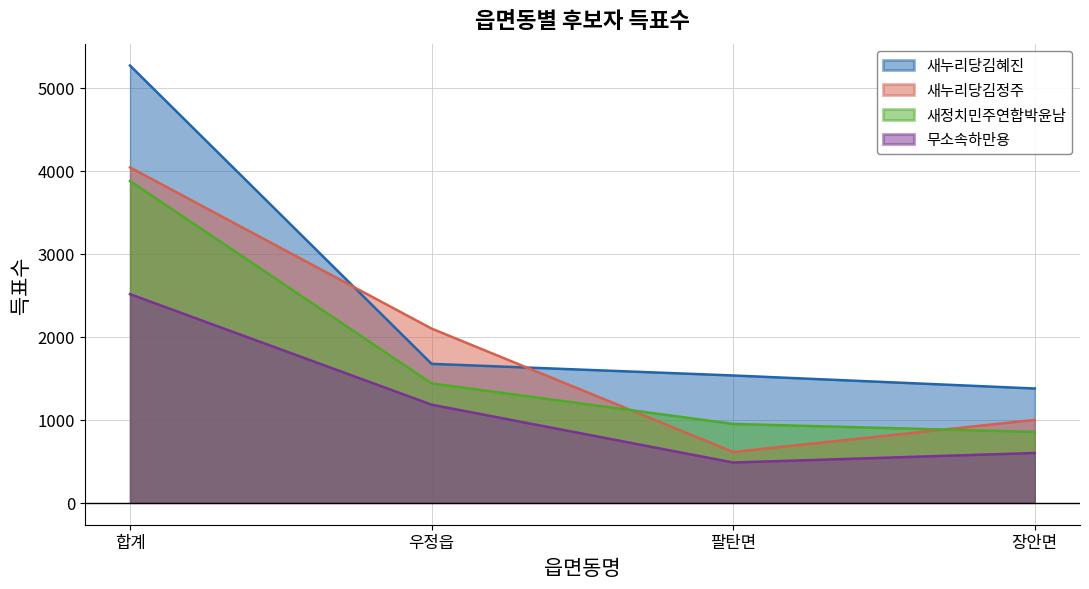

What is the difference between the 새정치민주연합박윤남 values at 팔탄면 and 장안면?

96